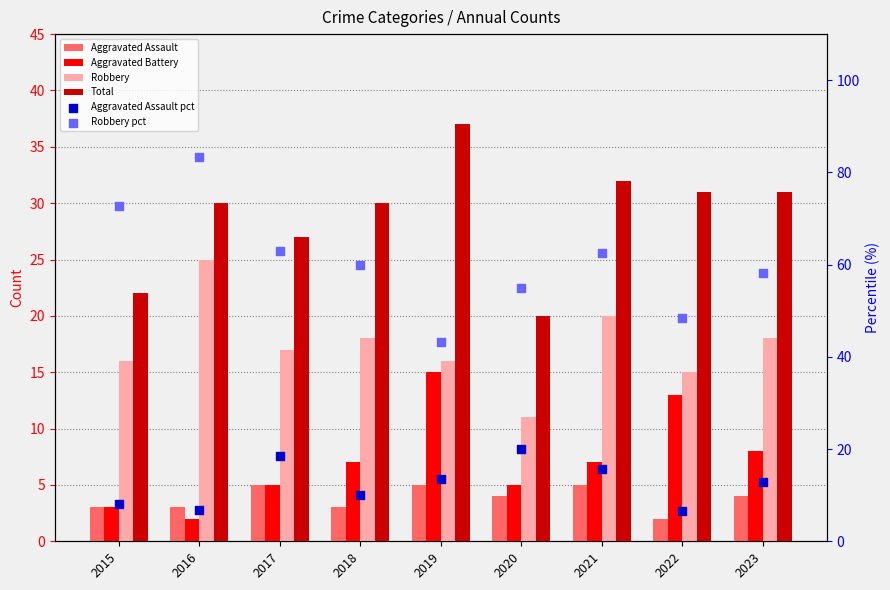

At how many categories does at least one series exceed 24?

9